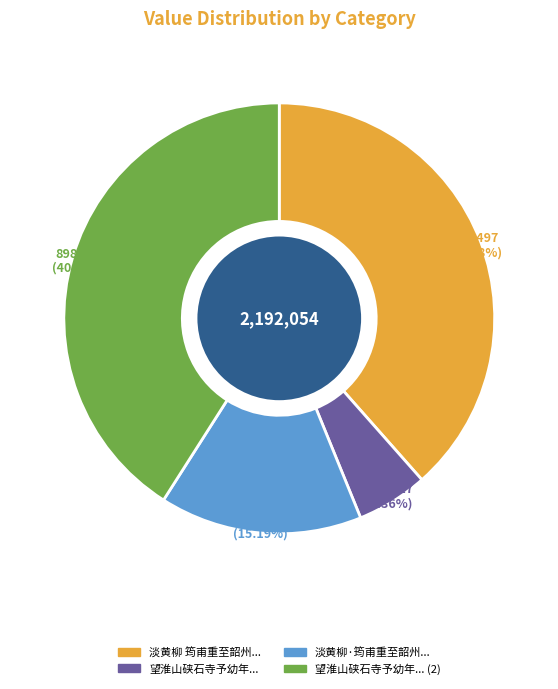

Does any single category account for the majority?

No